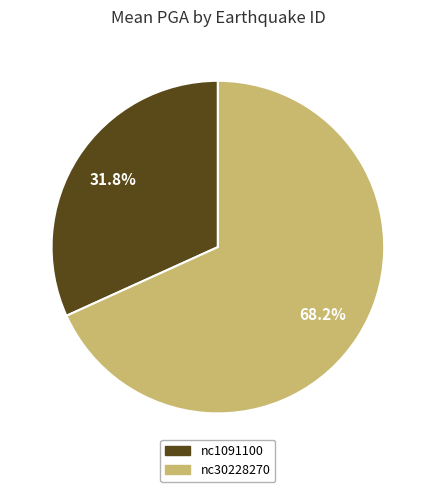

What percentage is the nc30228270 slice, to the nearest percent?

68%